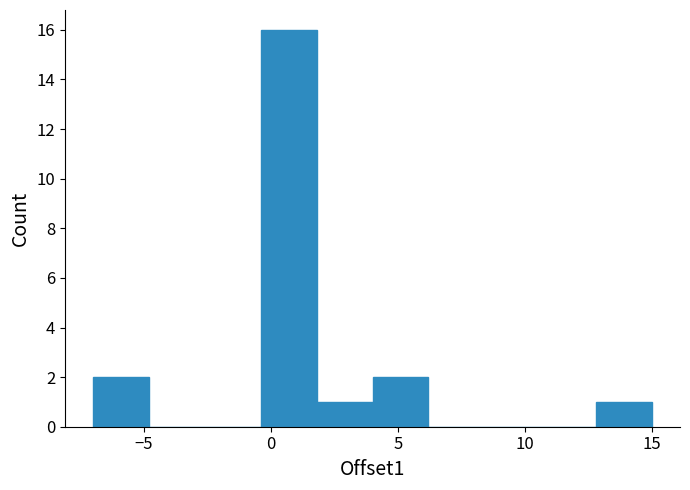

Reading left to right, list every bar in this chart as the range it spans on the x-axis followed by its height. Neither the bar edges nor the heights are printed on the chart, so give them approximately, as read against the axes.

-7.0 to -4.8: 2
-4.8 to -2.6: 0
-2.6 to -0.4: 0
-0.4 to 1.8: 16
1.8 to 4.0: 1
4.0 to 6.2: 2
6.2 to 8.4: 0
8.4 to 10.6: 0
10.6 to 12.8: 0
12.8 to 15.0: 1